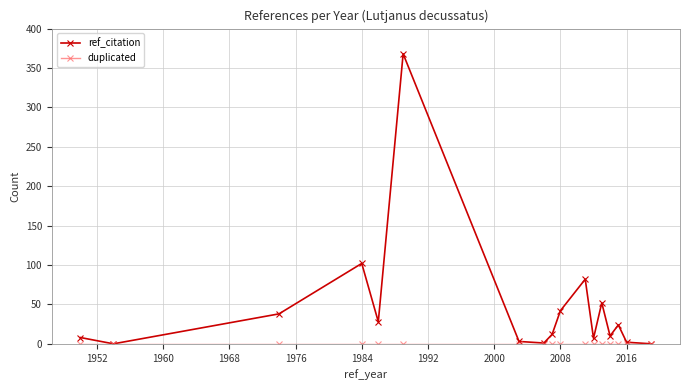

Which series has the widest spread of values?

ref_citation